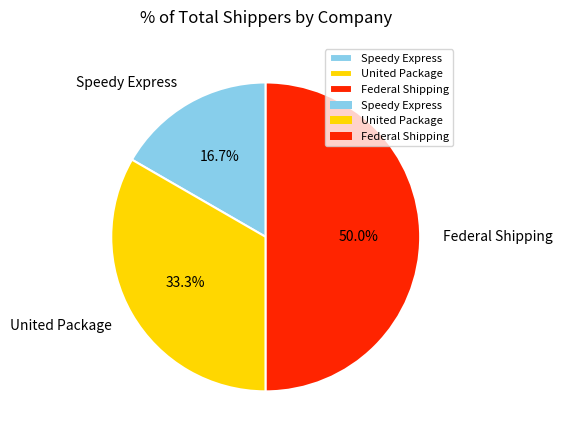

Count the number of slices in the pie.

3